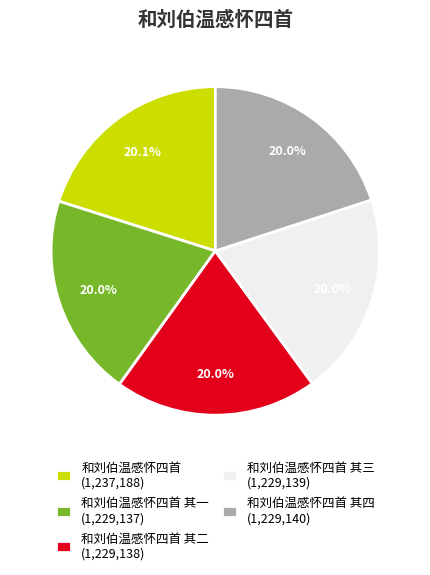

Do 和刘伯温感怀四首 (1,237,188) and 和刘伯温感怀四首 其四 (1,229,140) together represent more than half of the pie?

No